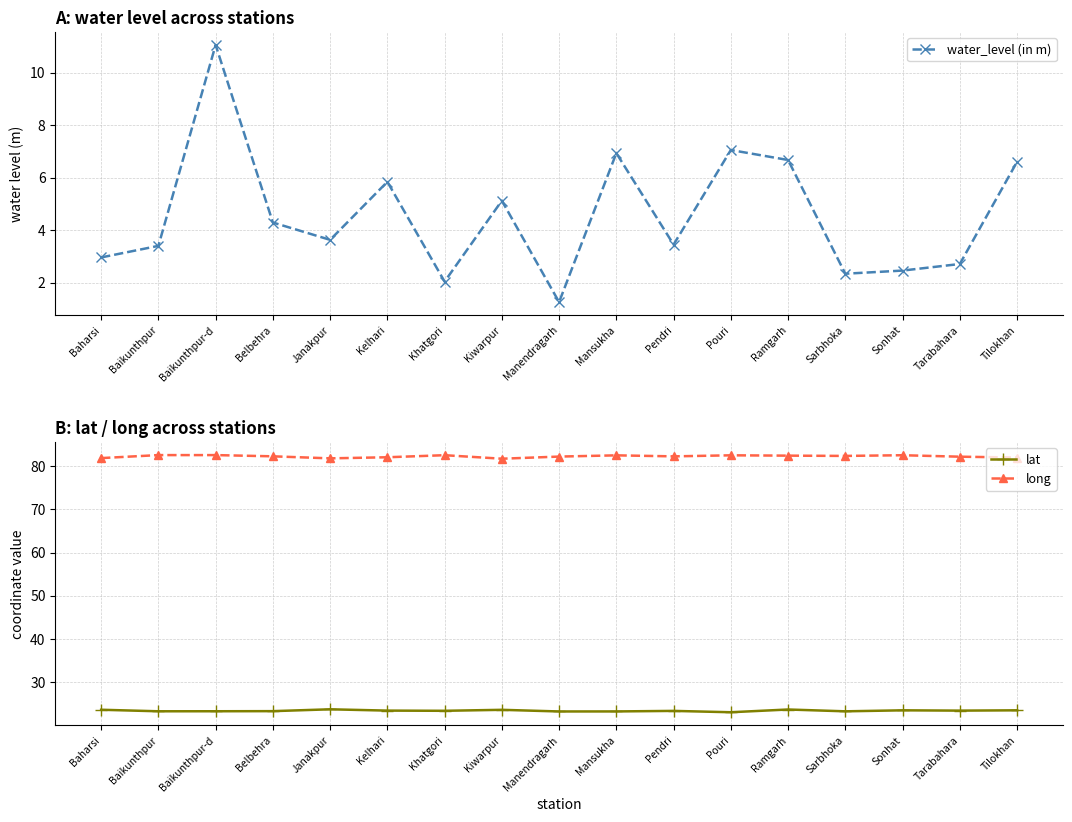

What is the label of the 13th point from the right?

Janakpur